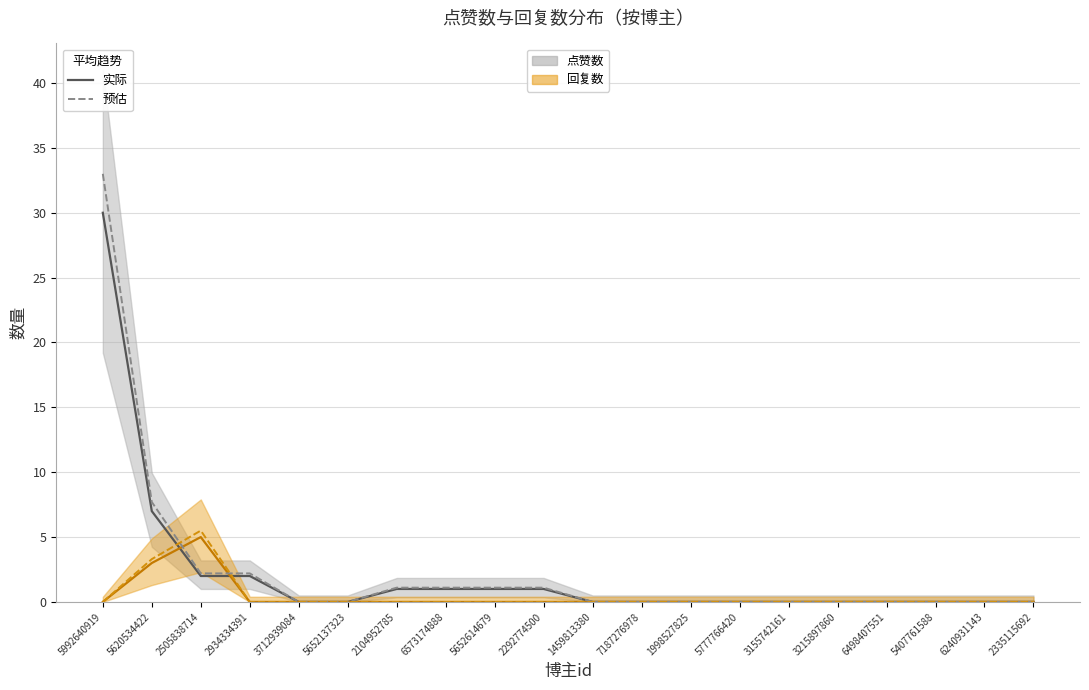

The 点赞数 (预估) series shows 0.0 at 1459813380. True or false?

True